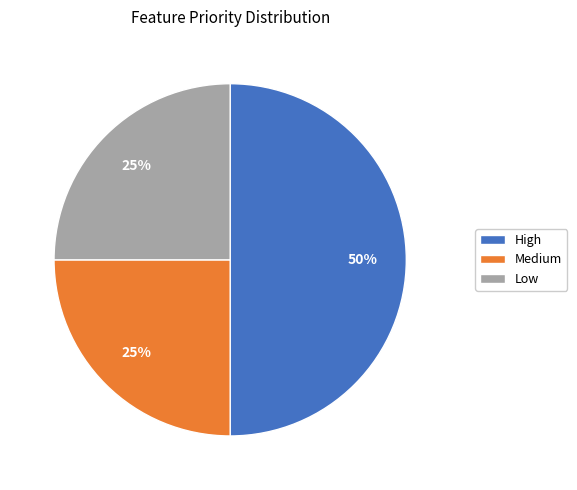

Between High and Low, which is larger?

High